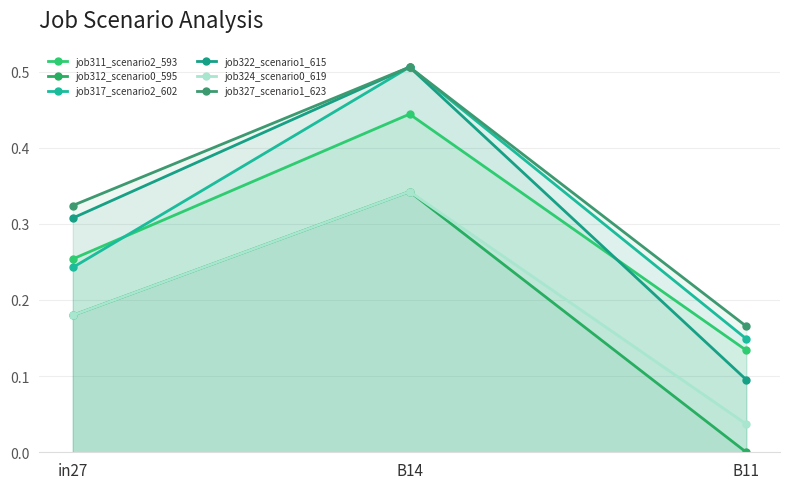

Reading right to left, list all the values displayed in this chart.

job311_scenario2_593: B11=0.1	B14=0.4	in27=0.3
job312_scenario0_595: B11=0.0	B14=0.3	in27=0.2
job317_scenario2_602: B11=0.1	B14=0.5	in27=0.2
job322_scenario1_615: B11=0.1	B14=0.5	in27=0.3
job324_scenario0_619: B11=0.0	B14=0.3	in27=0.2
job327_scenario1_623: B11=0.2	B14=0.5	in27=0.3